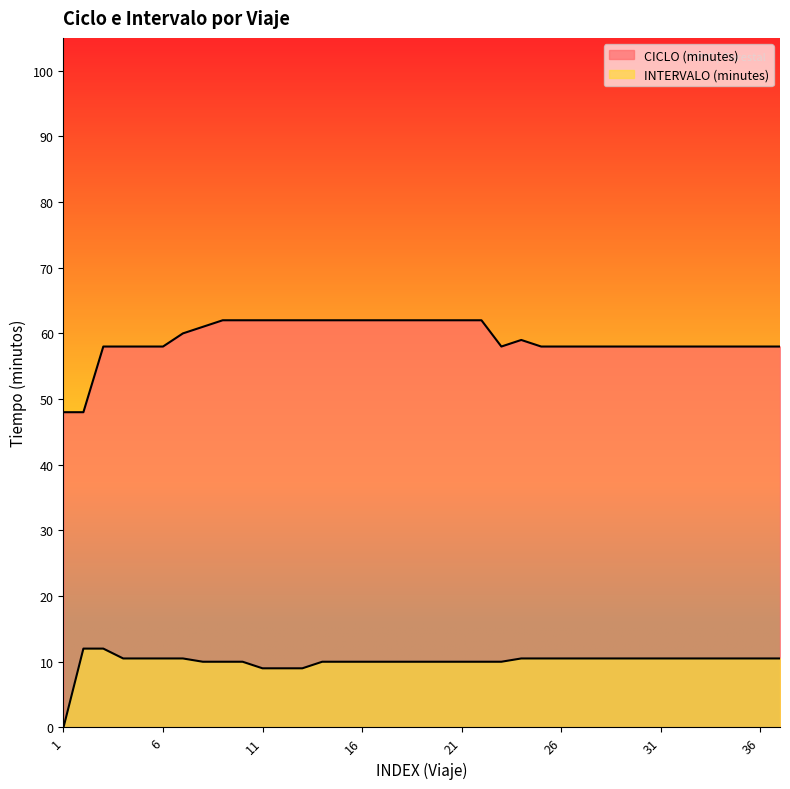

How many distinct data groups are displayed?

2